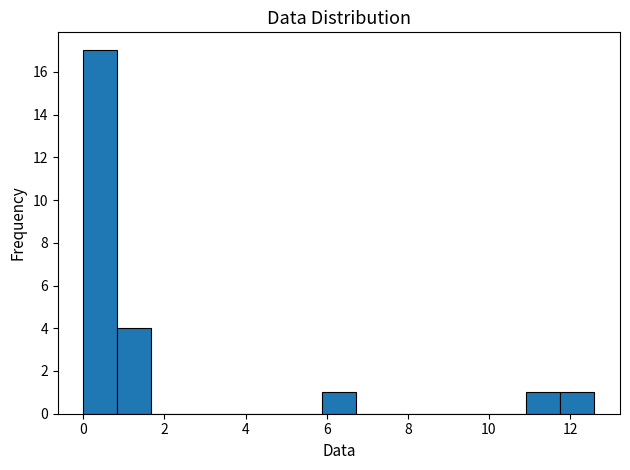

How tall is the bar that spans 10.92 to 11.76 on the x-axis? Neither the bar edges nor the heights are printed on the chart, so give them approximately, as read against the axes.

1